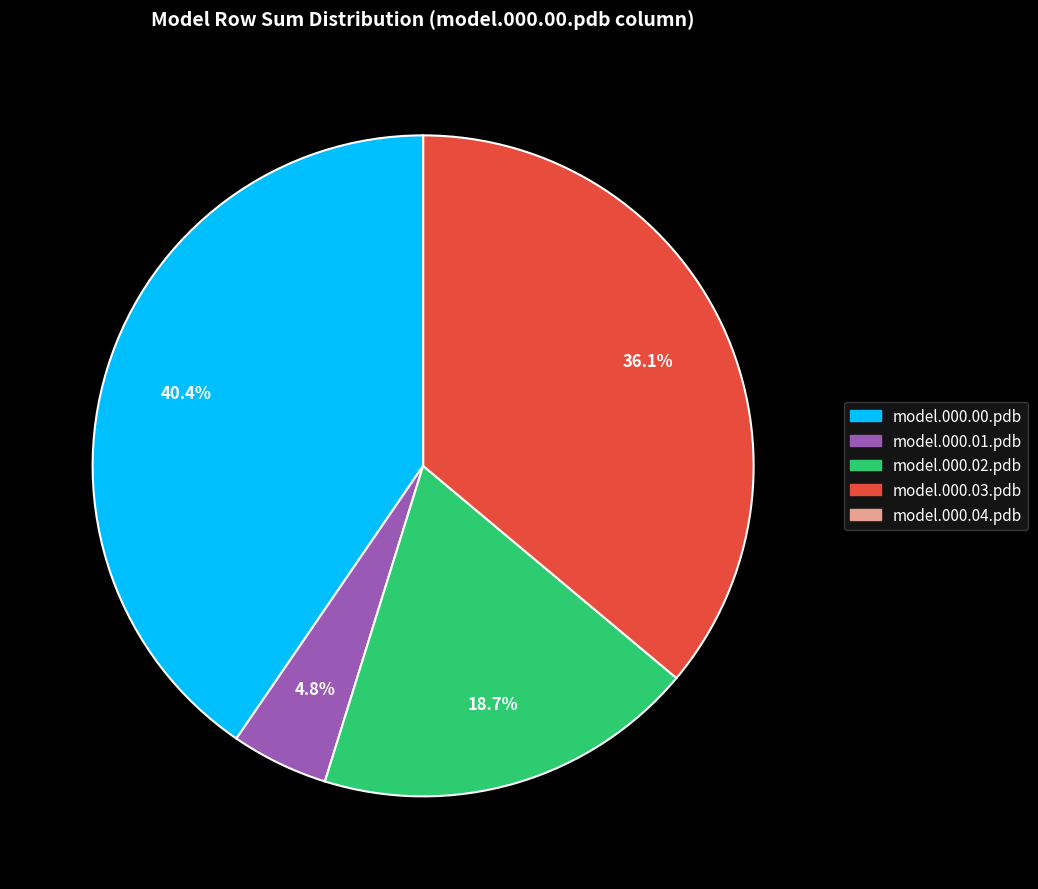

Which slice is the largest?

model.000.00.pdb